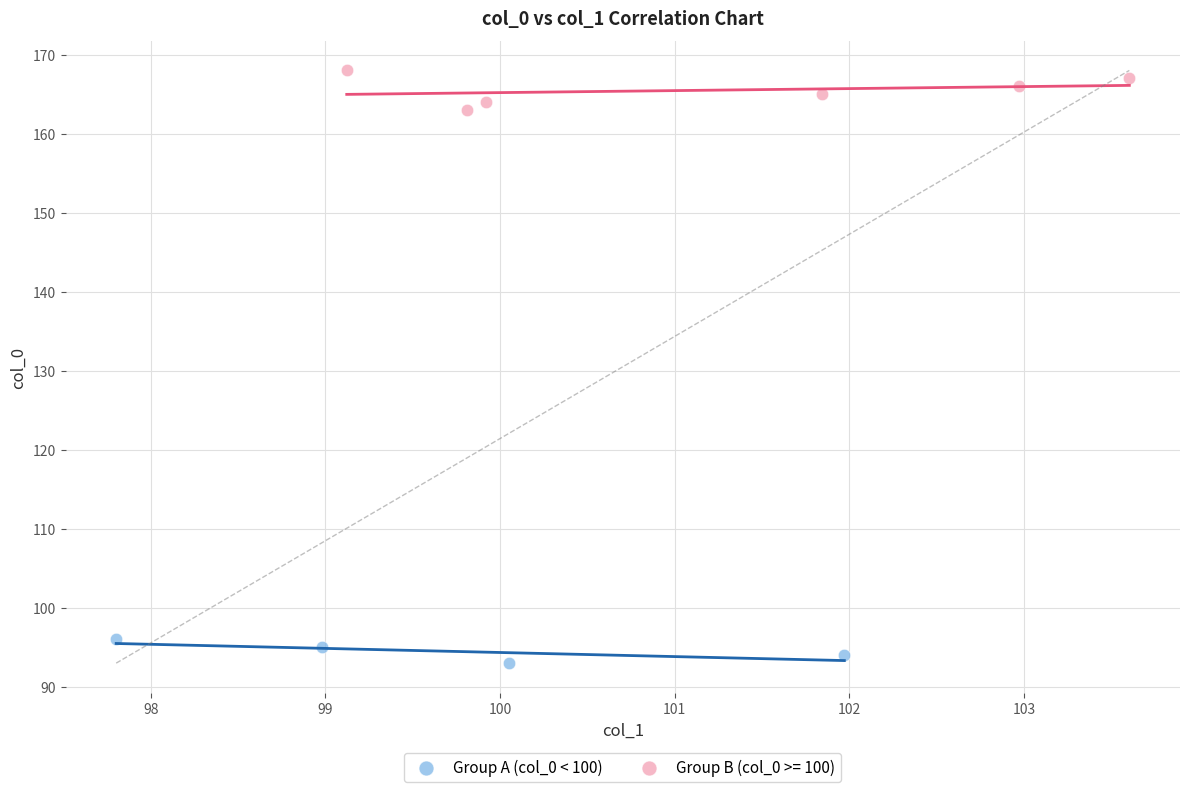

Which series reaches the minimum Y coordinate?

Group A (col_0 < 100)